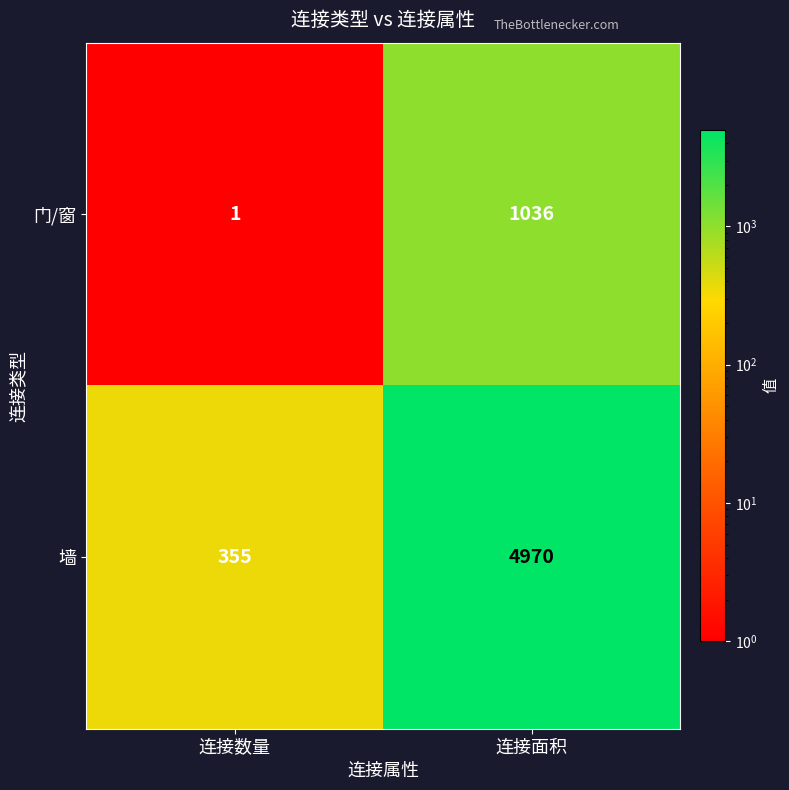

Rank the series by their maximum value, from highest to lowest.

墙, 门/窗